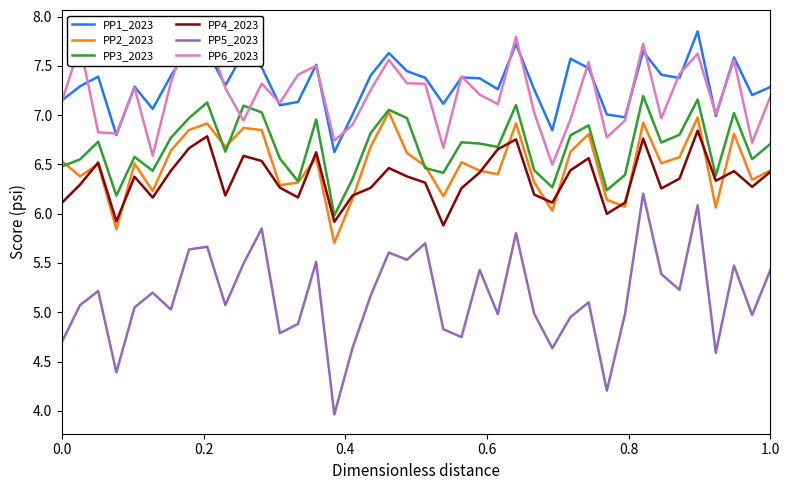

True or false: PP4_2023 and PP5_2023 intersect in this chart.

False